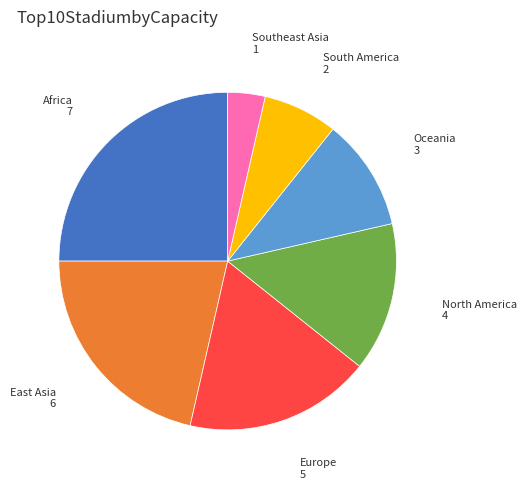

Is there any slice that represents more than half of the pie?

No